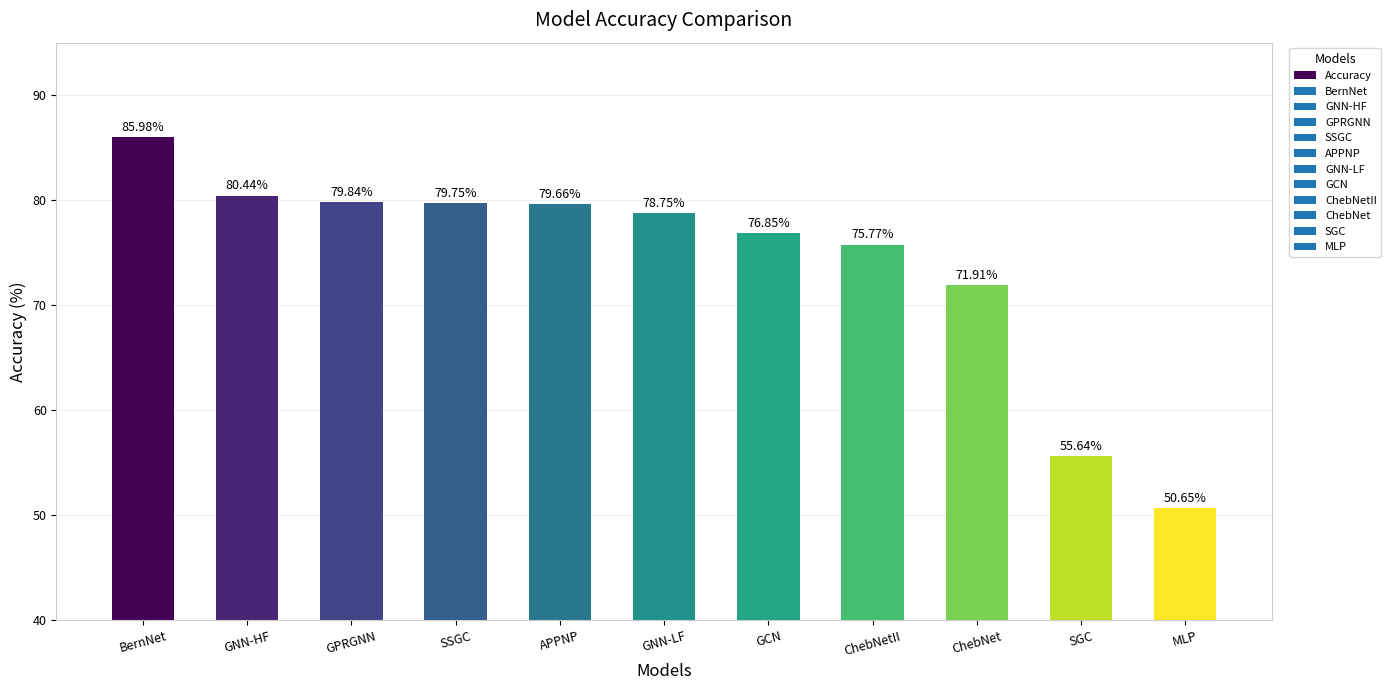

Which has a higher value, SGC or ChebNetII?

ChebNetII